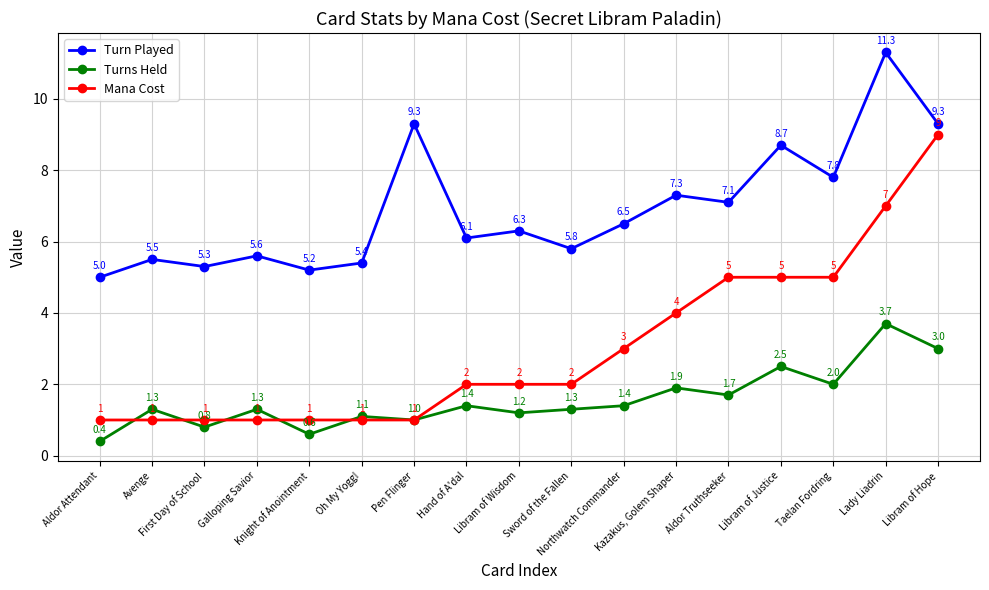

What is the sum of the Turns Held values at Taelan Fordring and Galloping Savior?

3.3